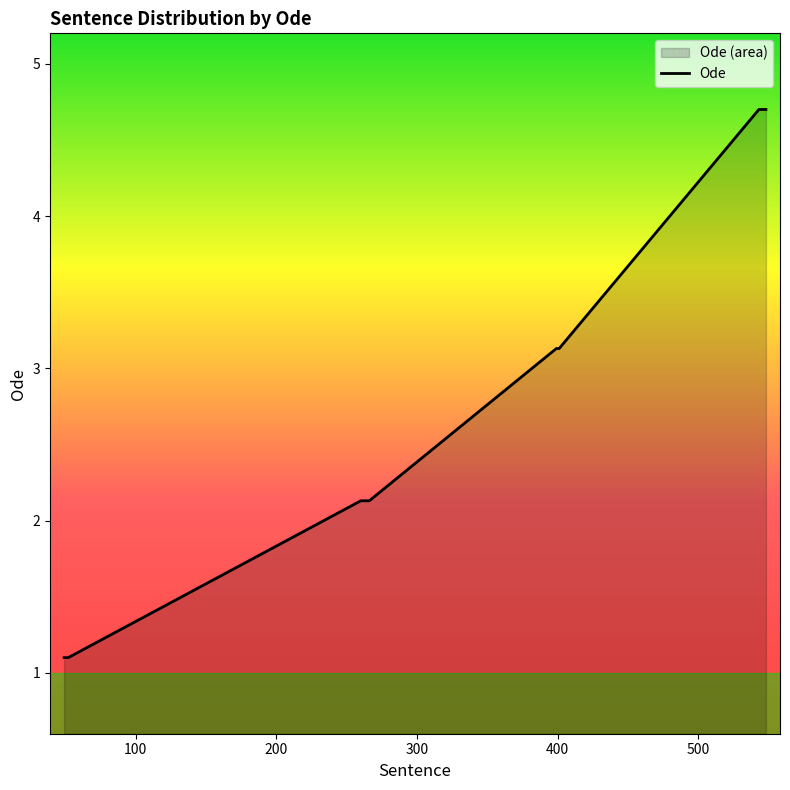

What is the difference between the maximum and minimum values?

3.6